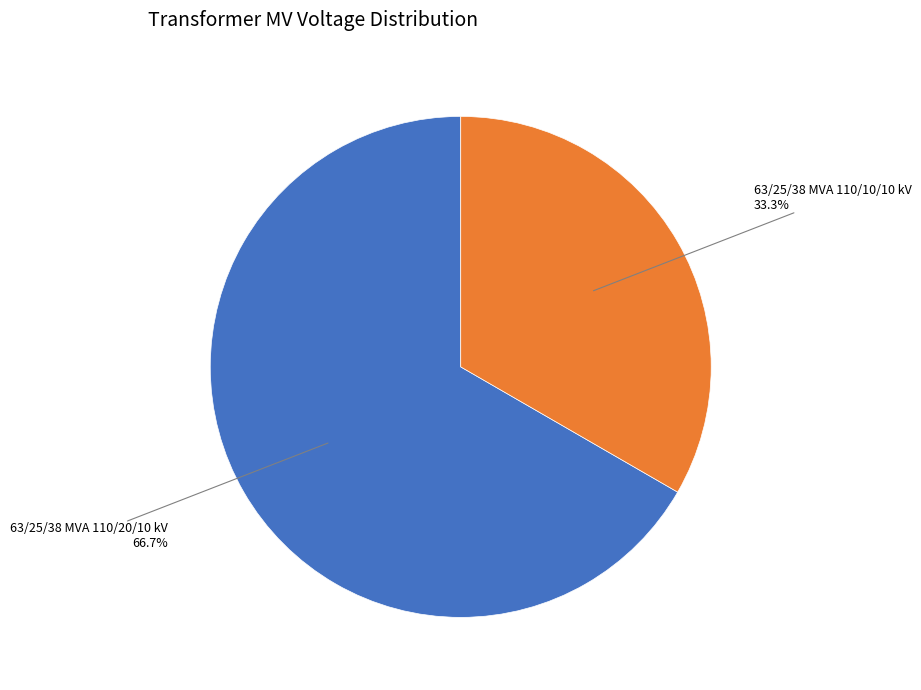

To the nearest percent, what is the average slice percentage?

50%